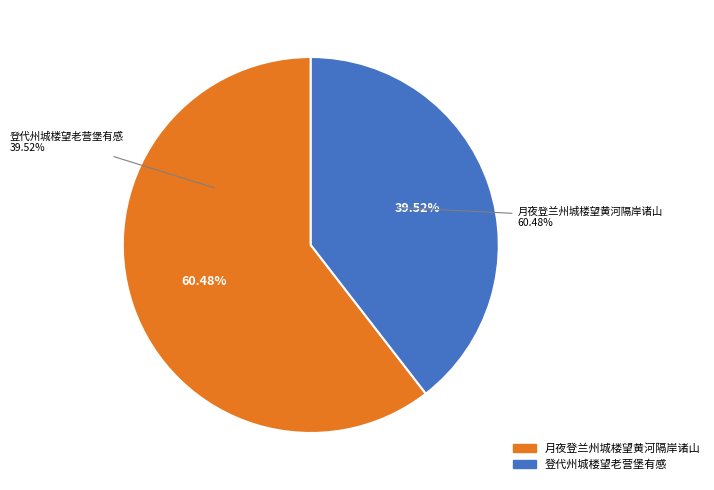

Which slice is the smallest?

登代州城楼望老营堡有感